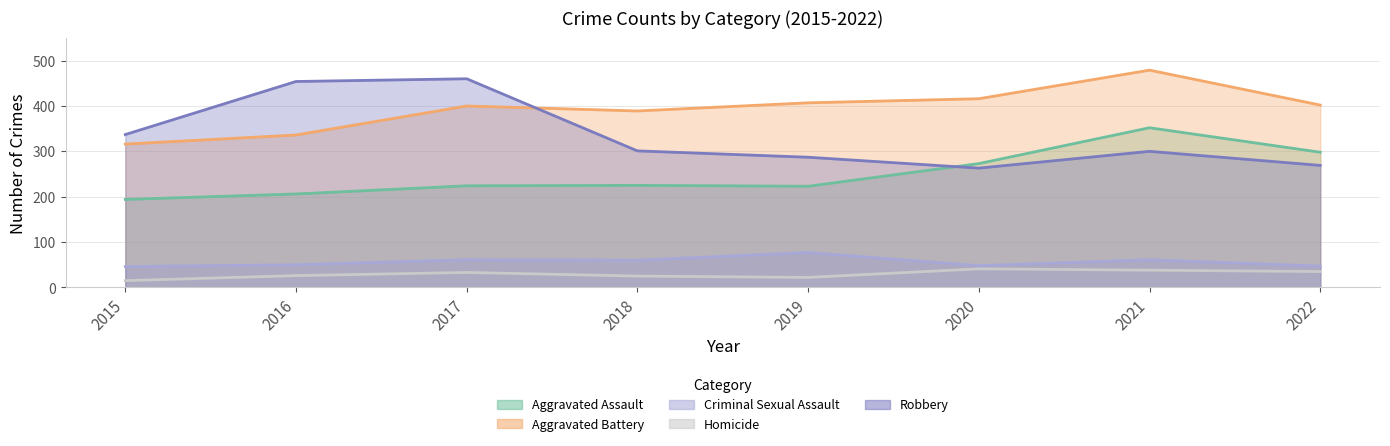

What is the lowest value of the Robbery series?

263